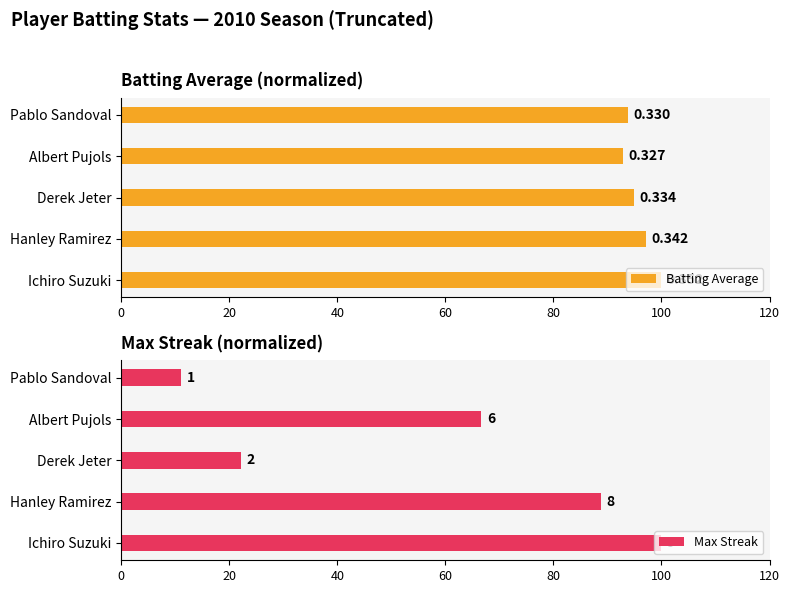

What are all the series names shown in the legend?

Batting Average, Max Streak